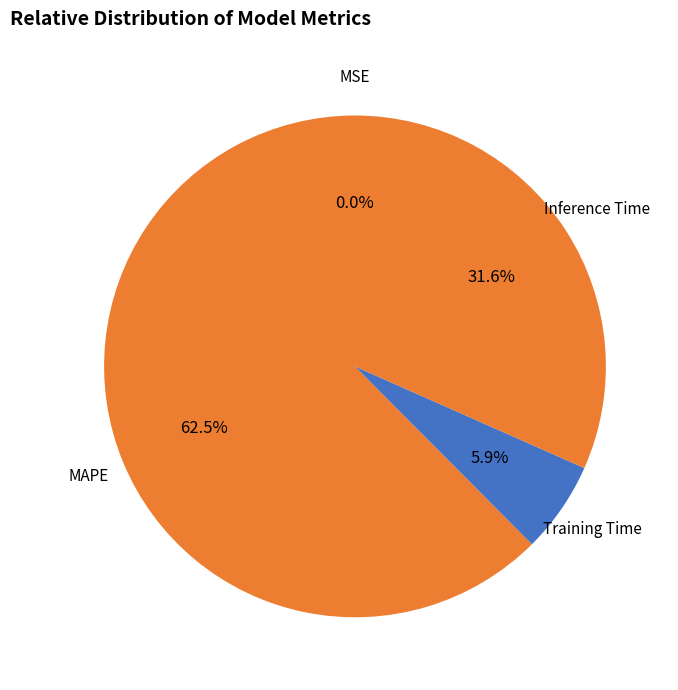

What portion of the pie excludes MAPE?

37.5%